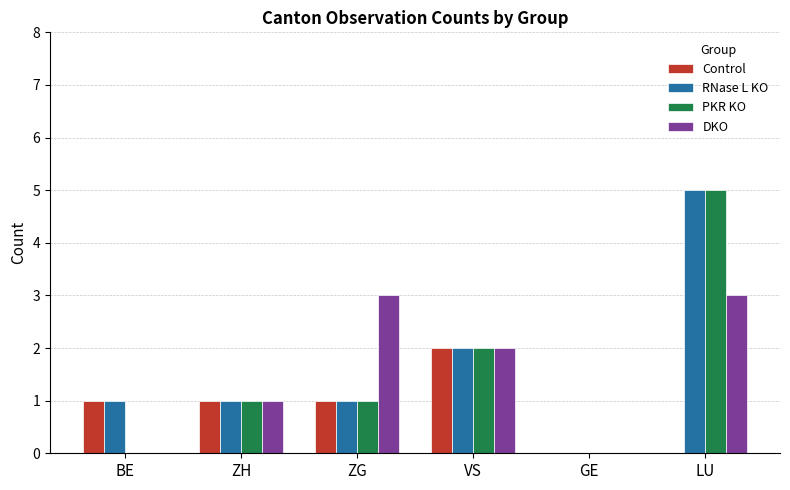

Is it true that RNase L KO equals 1 at ZG?

True